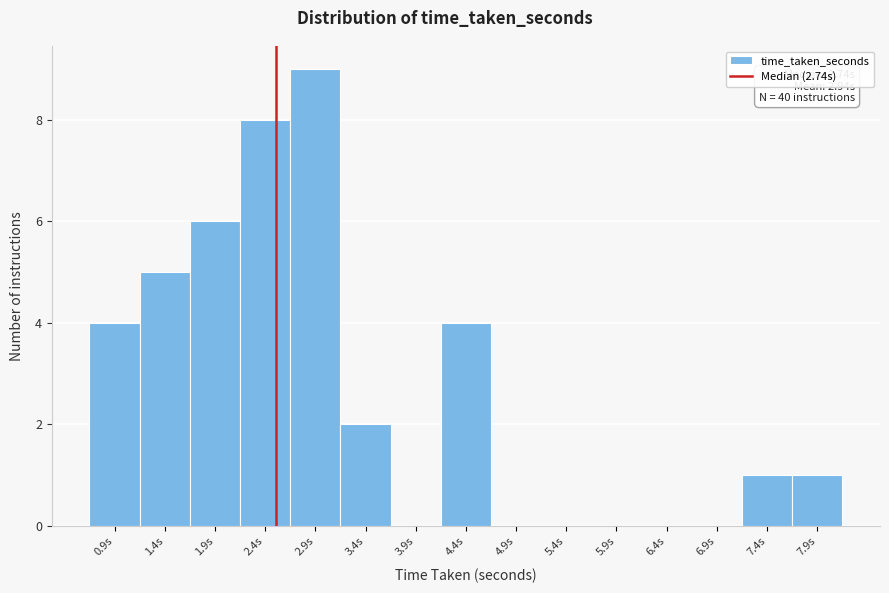

Reading left to right, what are all the values shown in this chart?

0.9s=4	1.4s=5	1.9s=6	2.4s=8	2.9s=9	3.4s=2	3.9s=0	4.4s=4	4.9s=0	5.4s=0	5.9s=0	6.4s=0	6.9s=0	7.4s=1	7.9s=1